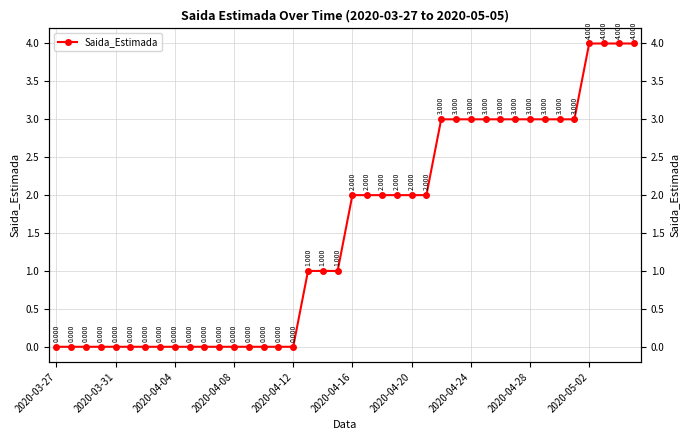

How many lines are shown in the chart?

1